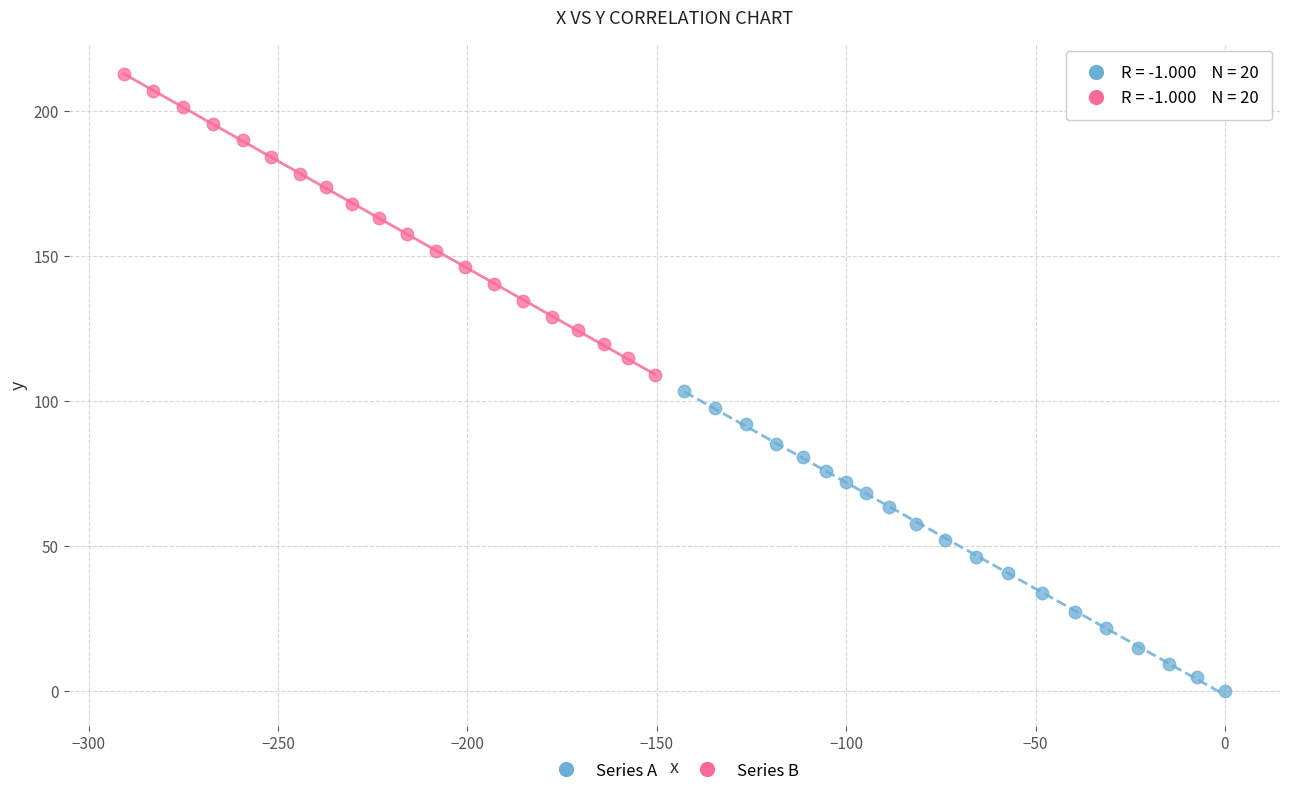

Which series reaches the maximum Y coordinate?

Series B